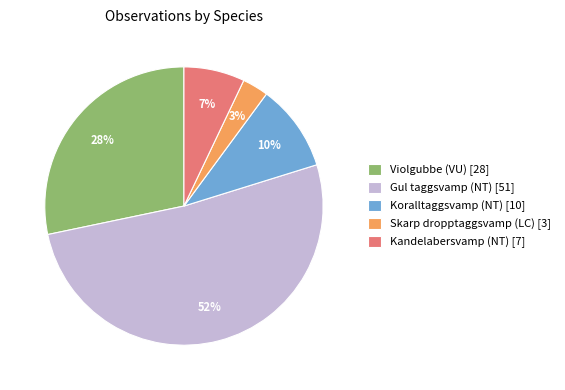

To the nearest percent, what is the combined percentage of Kandelabersvamp (NT) [7] and Koralltaggsvamp (NT) [10]?

17%